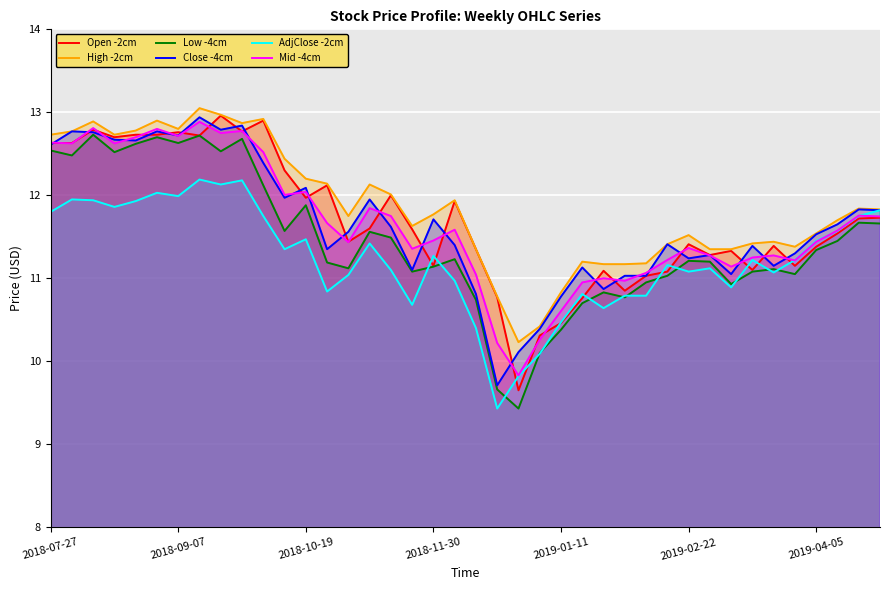

Count the number of categories in the chart.

40